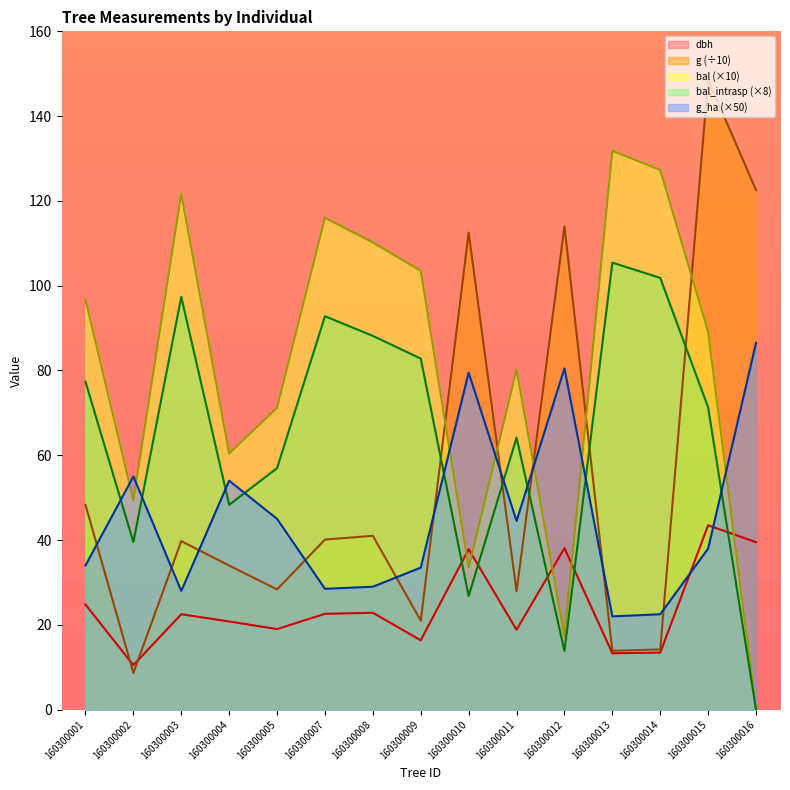

What is the value of the g point at the 12th from the left?

13.9